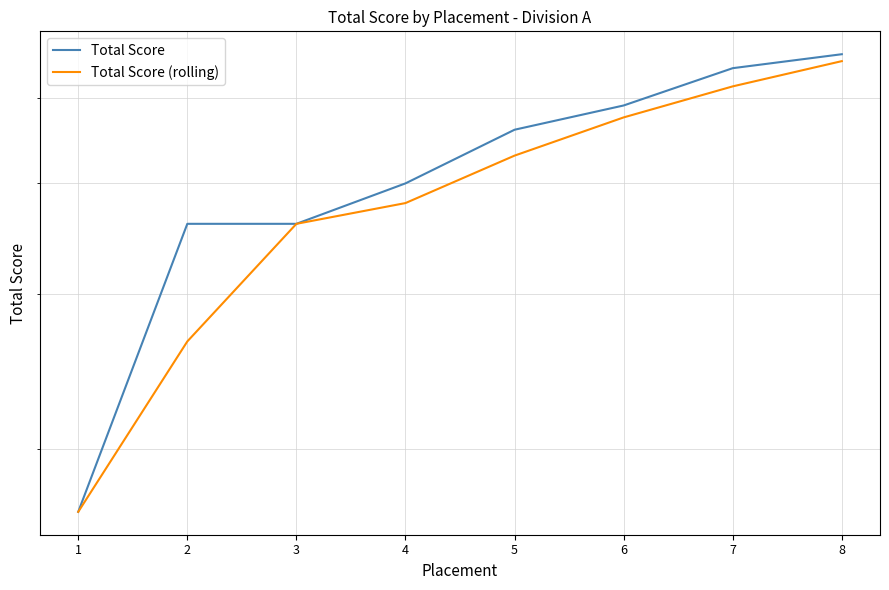

Which series has the largest total across all categories?

Total Score